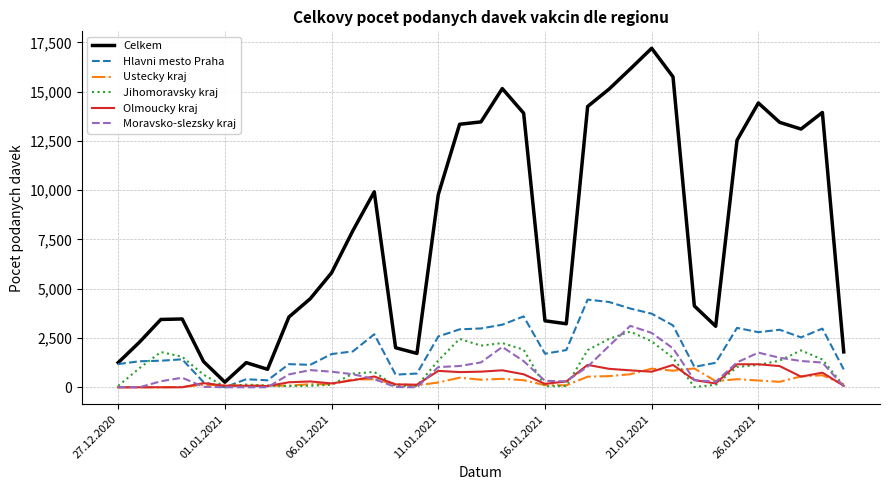

What is the maximum value for Moravsko-slezsky kraj?

3116